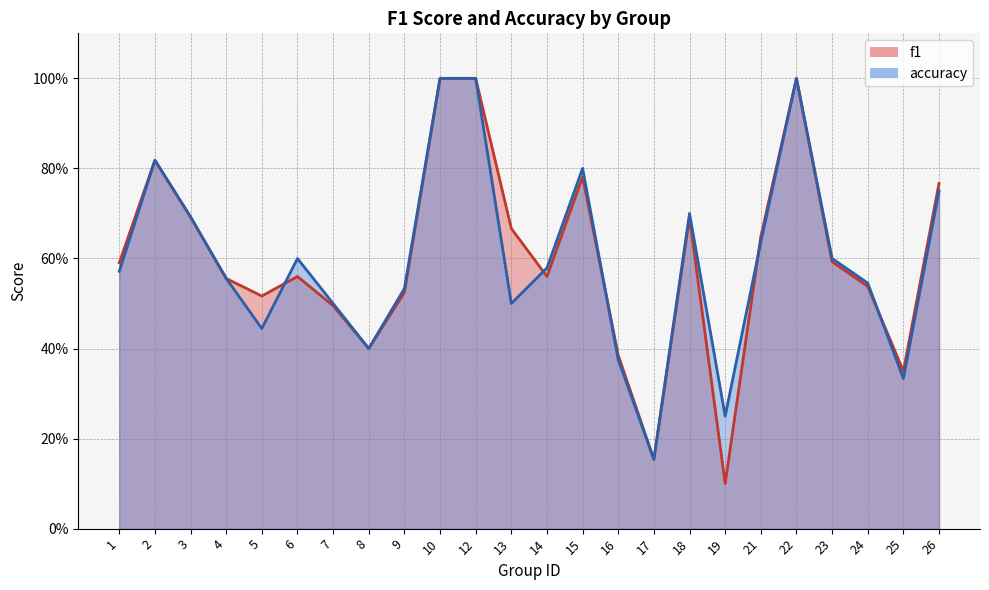

True or false: f1 and accuracy cross at least once.

True